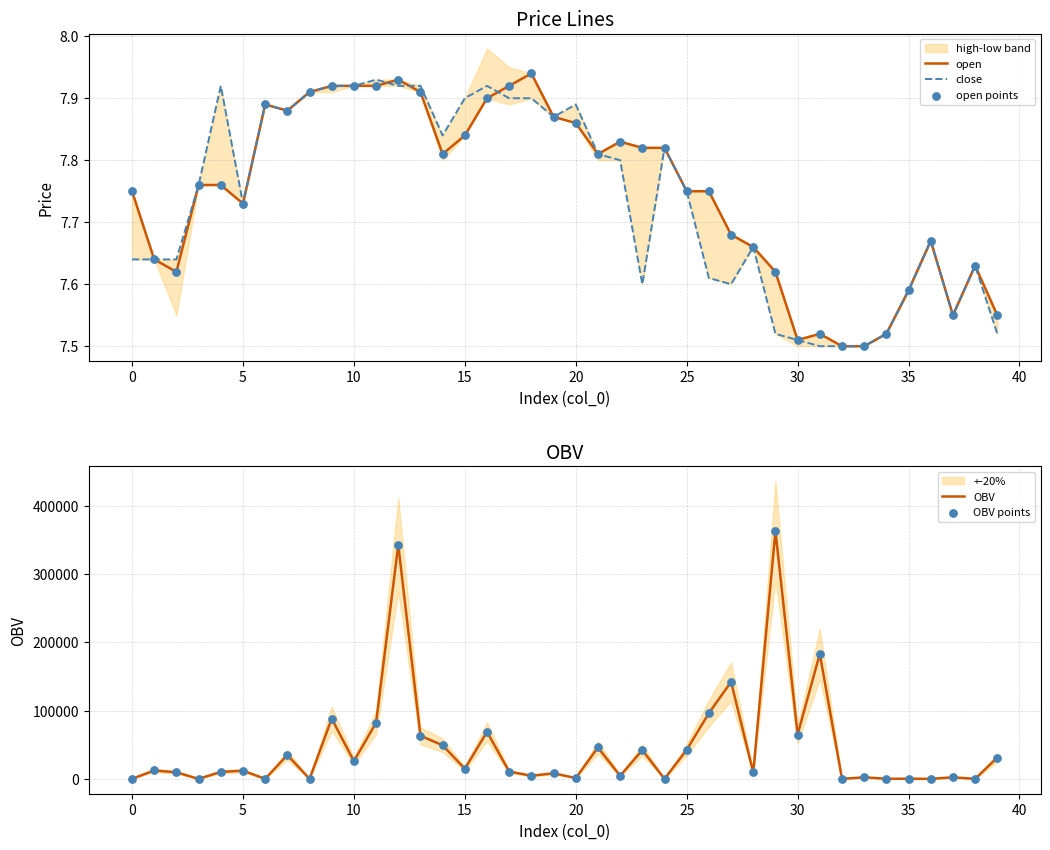

Which series contains the highest Y value?

OBV